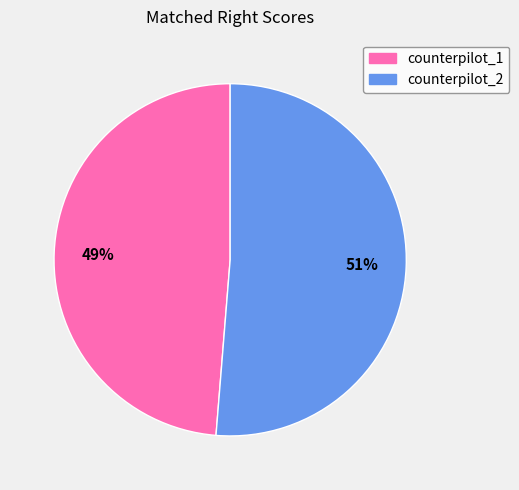

What percentage is the counterpilot_2 slice, to the nearest percent?

51%